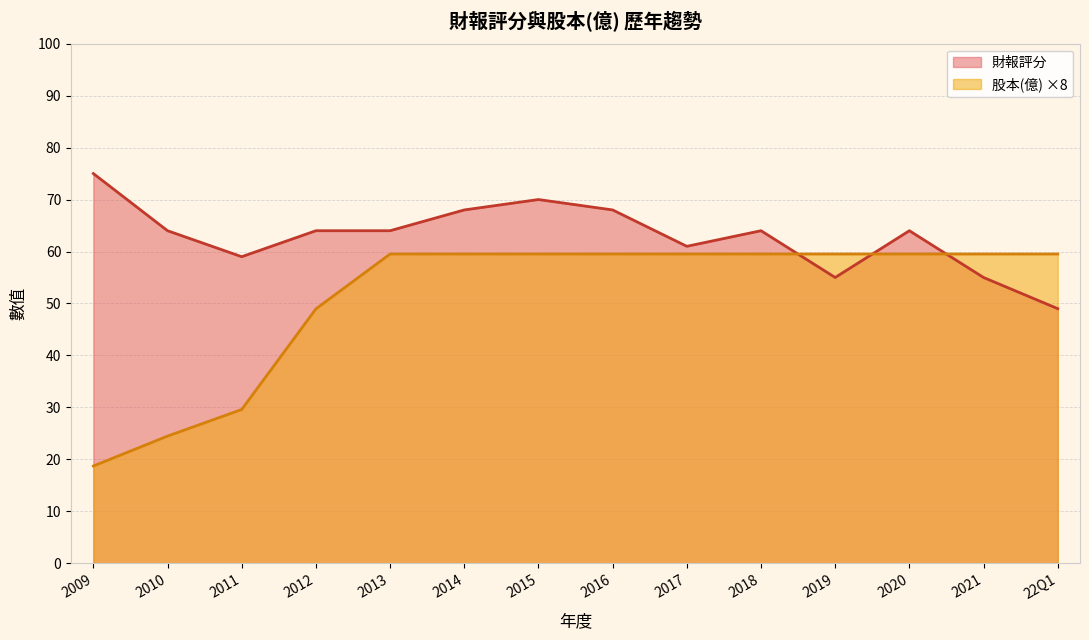

How many data points in 財報評分 are less than 64?

5